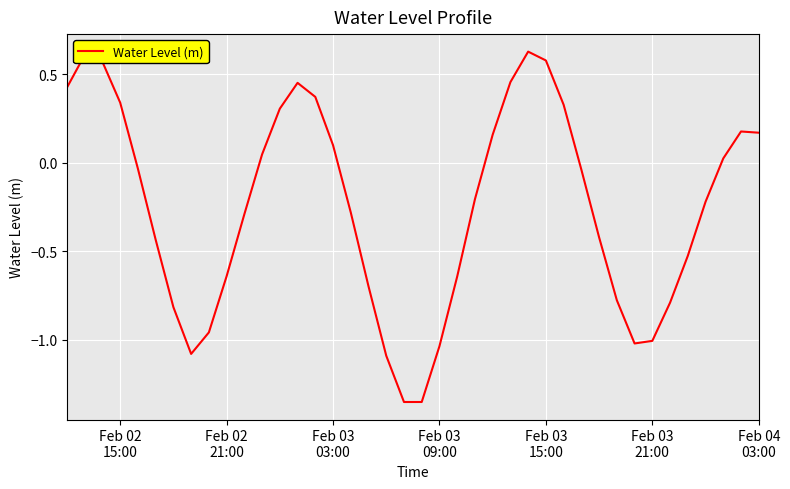

How many lines are shown in the chart?

1